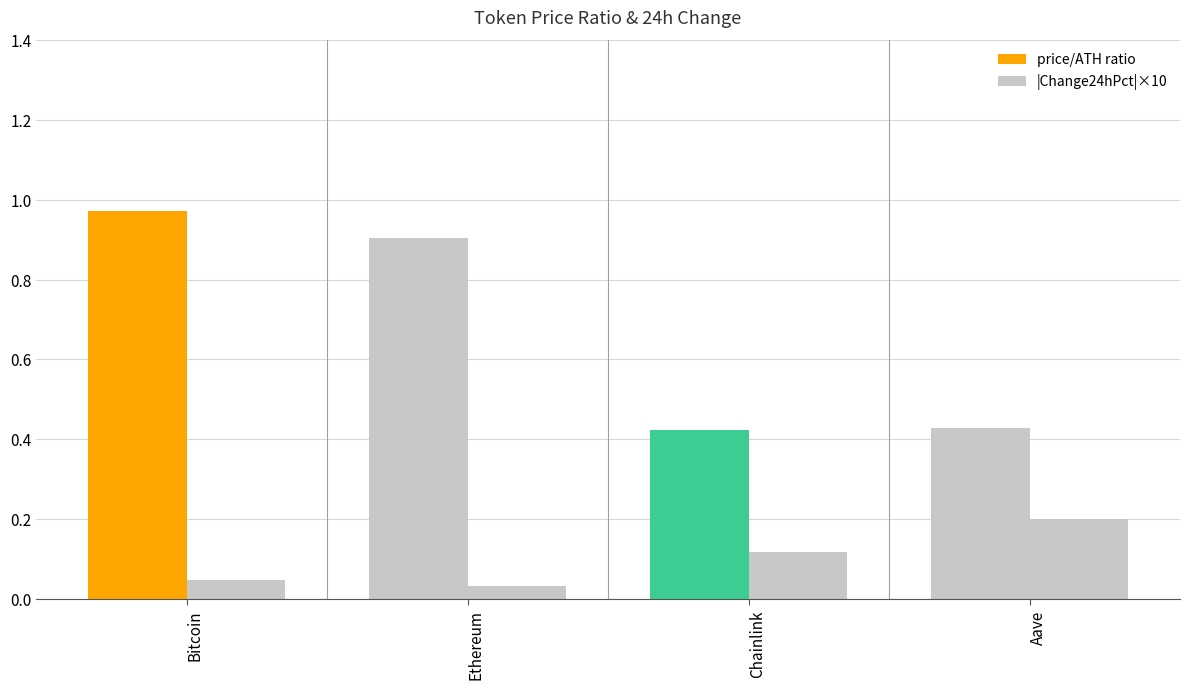

Does the chart contain stacked bars?

No